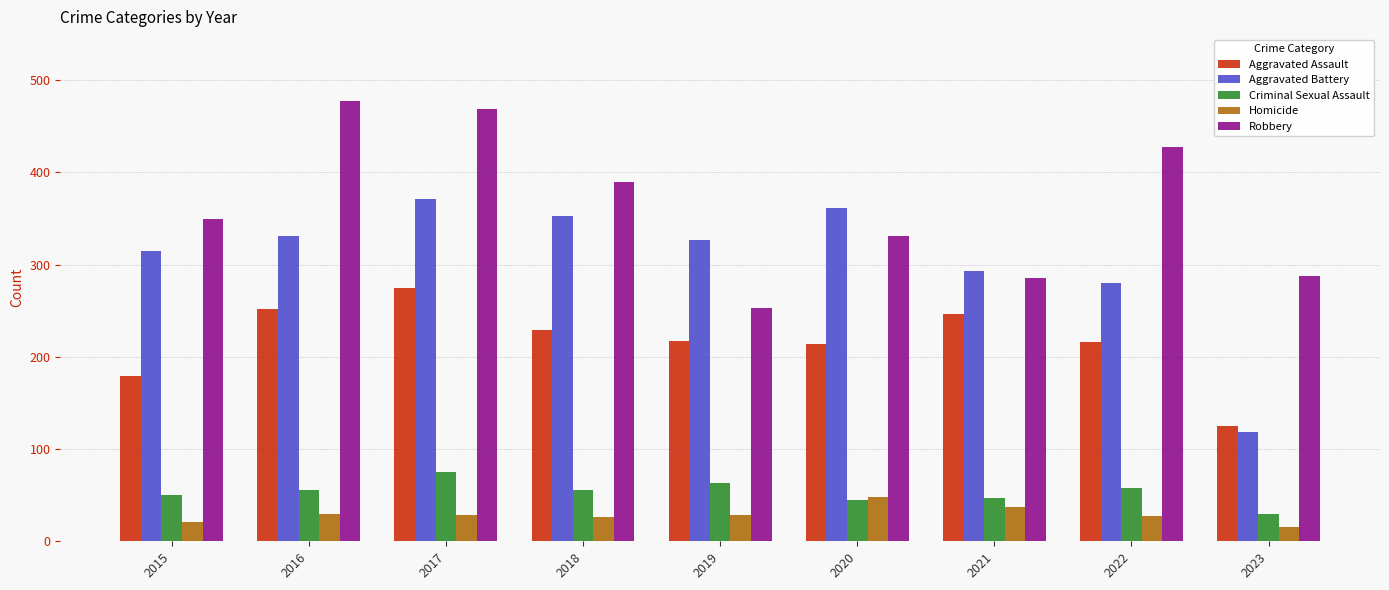

What is the approximate value of Homicide at 2018, to the nearest 5?

25